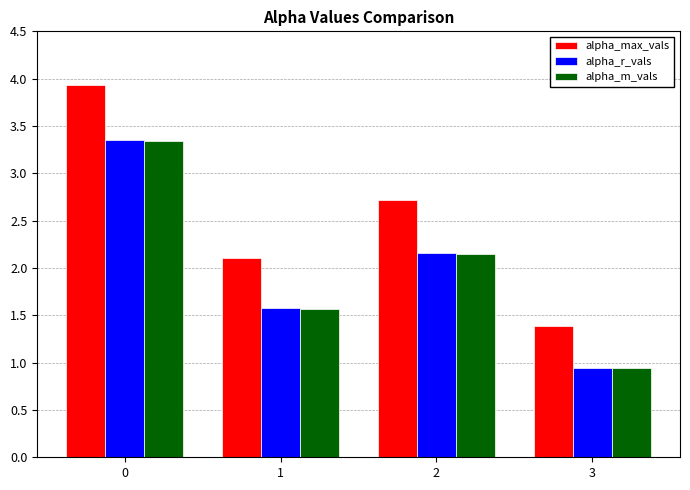

What is the total value across all series at 0?

10.6